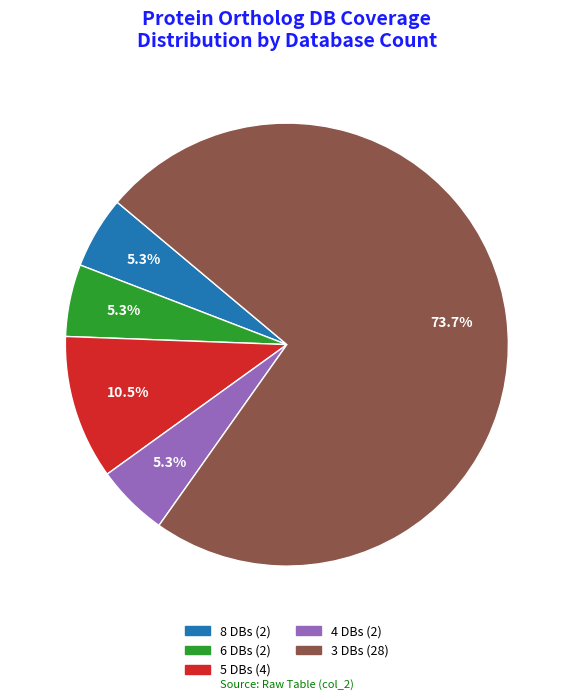

How many slices are in this pie chart?

5